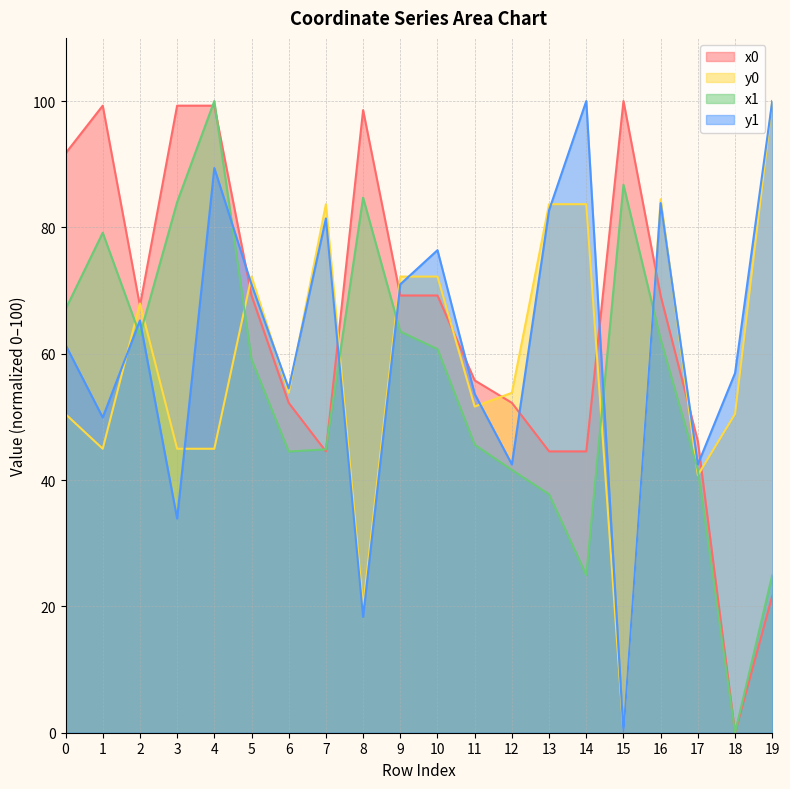

How many times do x0 and x1 cross each other?

4